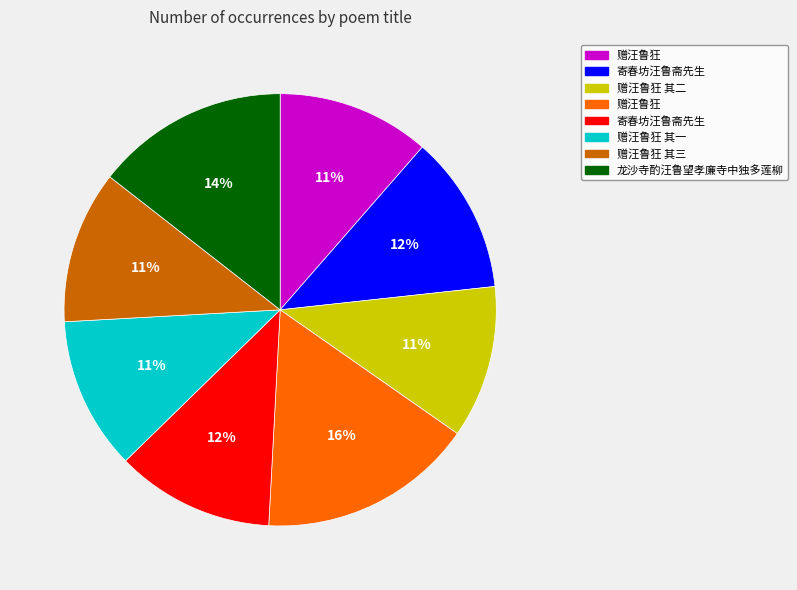

Count the number of slices in the pie.

8